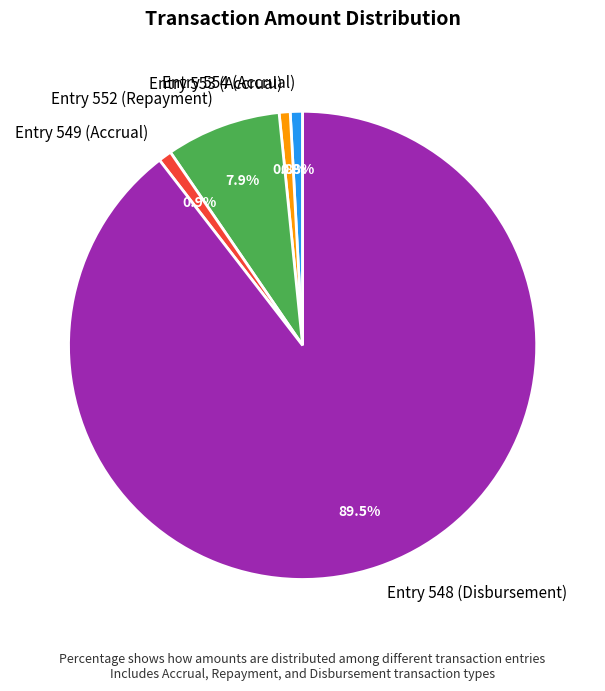

Is Entry 549 (Accrual) the majority of the pie?

No